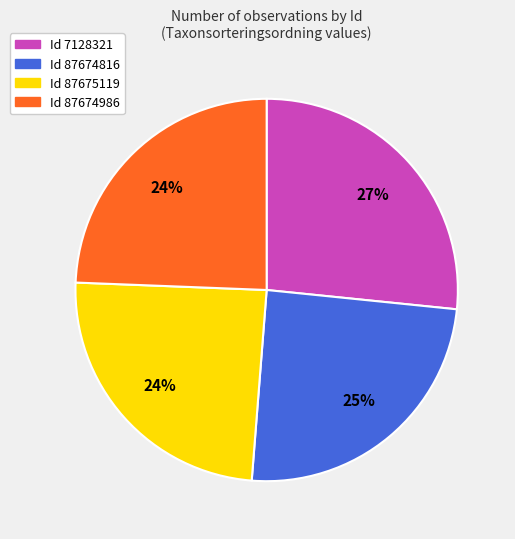

Between Id 87674816 and Id 7128321, which is larger?

Id 7128321